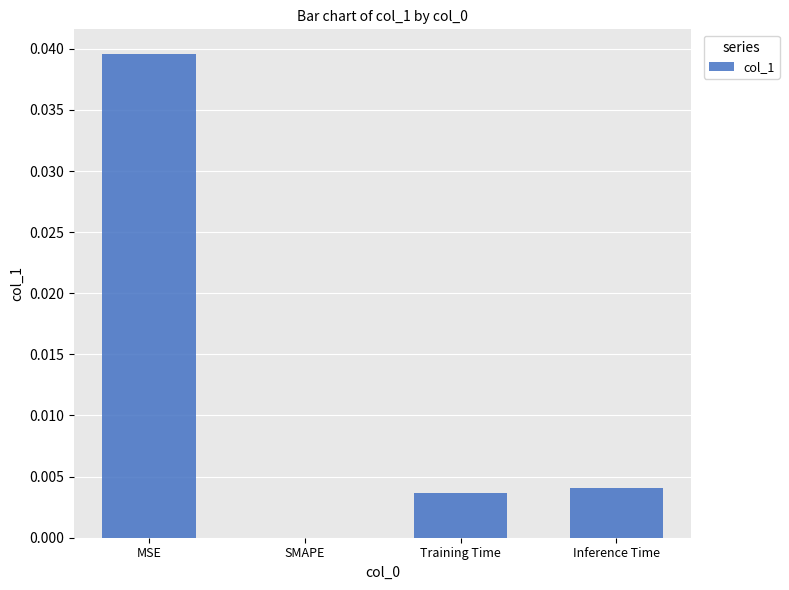

Between SMAPE and Inference Time, which is larger?

Inference Time